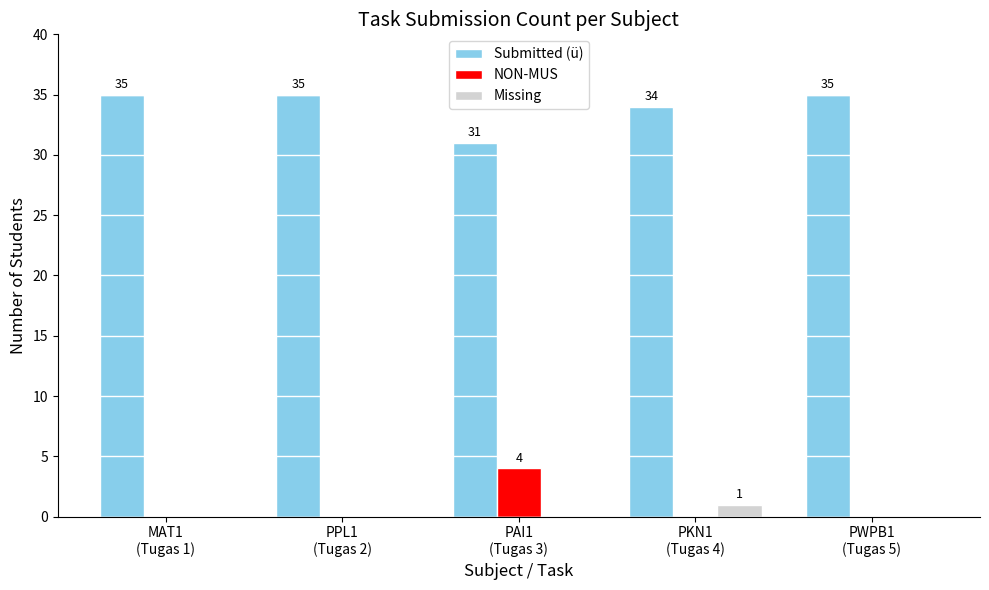

What is the sum of all Missing values?

1